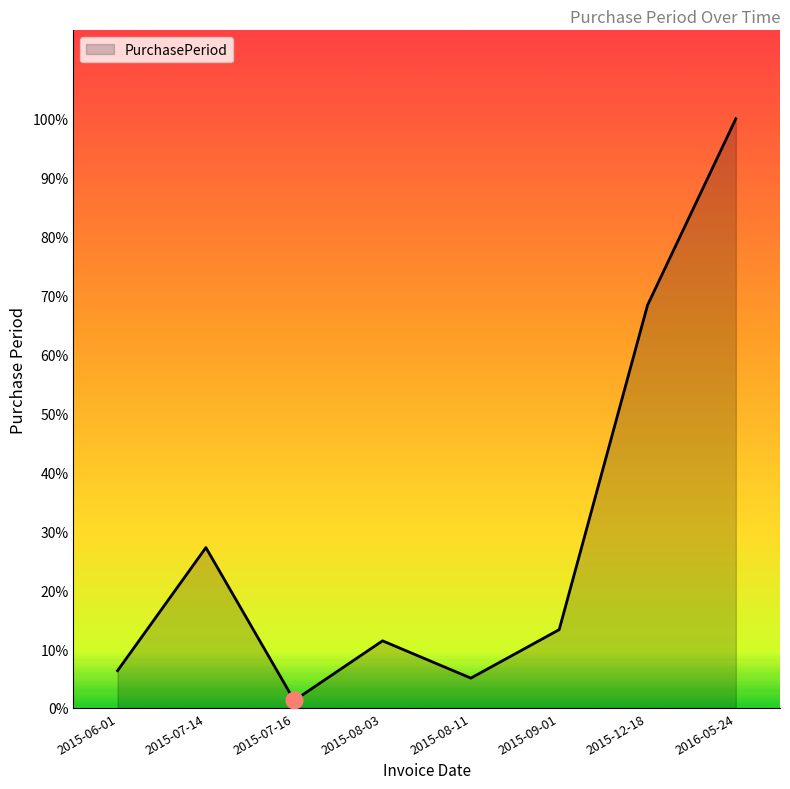

Does the chart have visible grid lines?

No